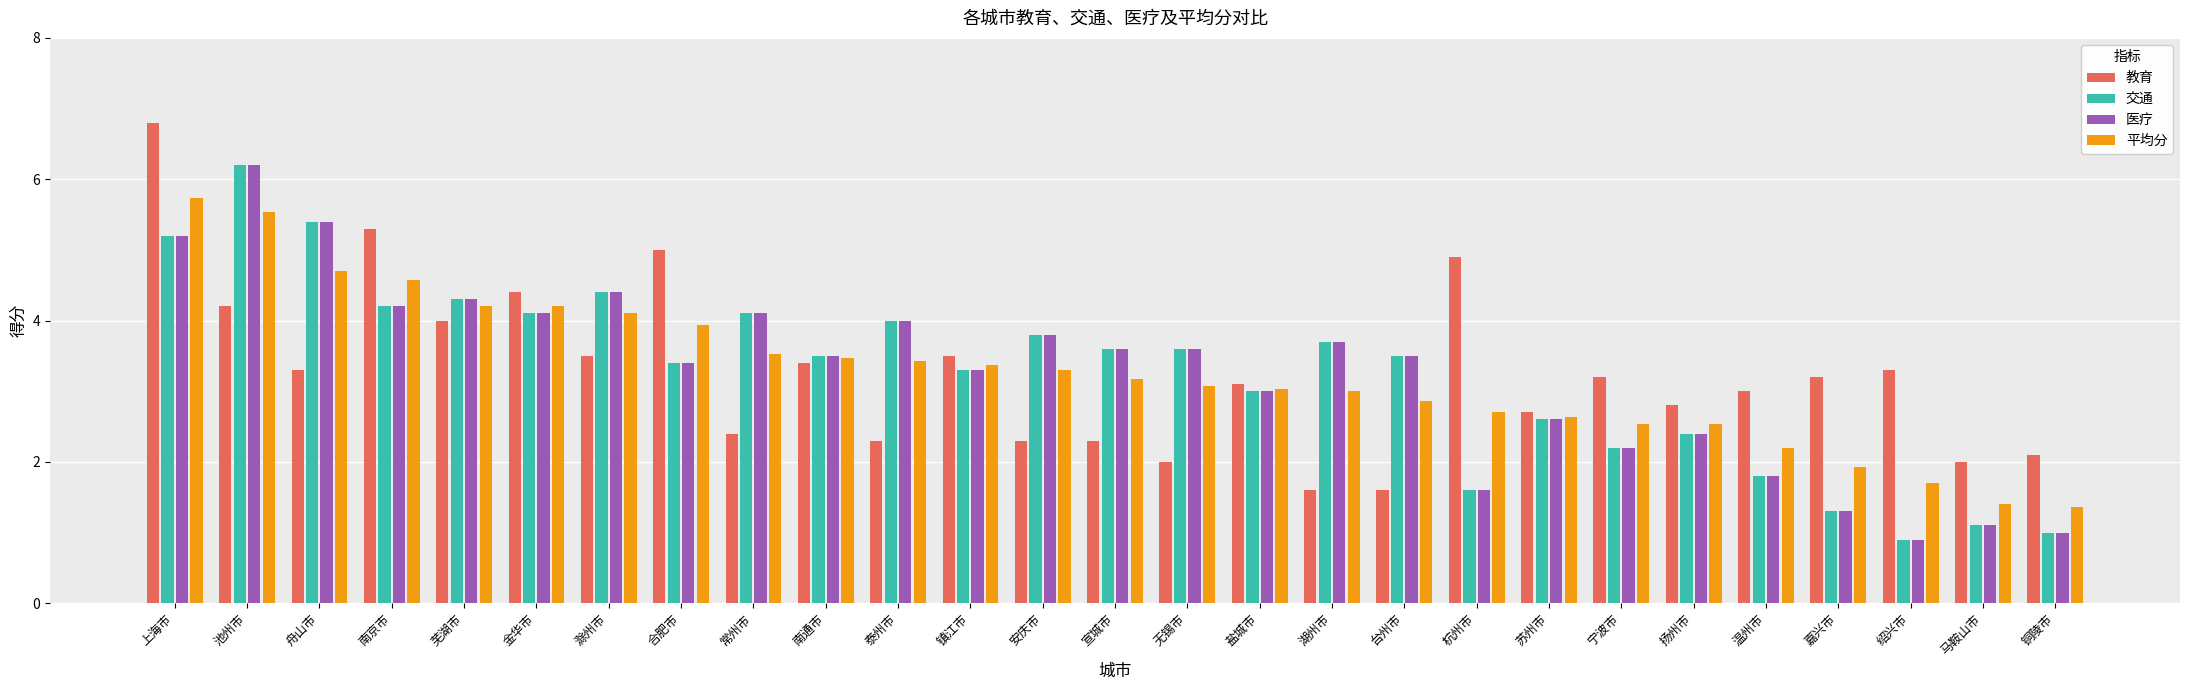

How many bars are there in total?

108